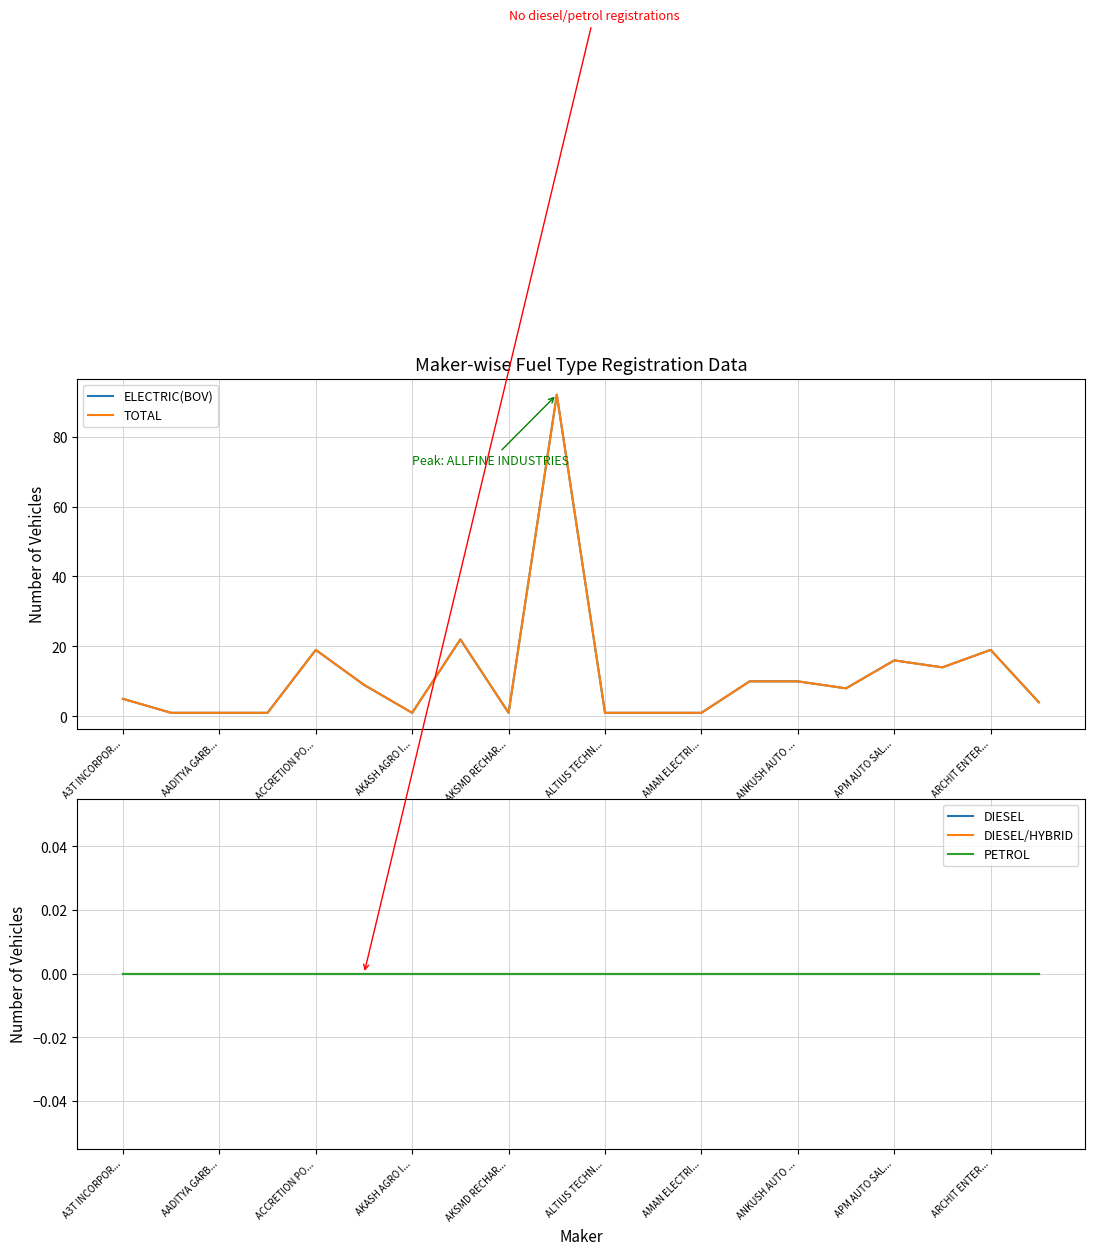

True or false: DIESEL and TOTAL cross at least once.

False